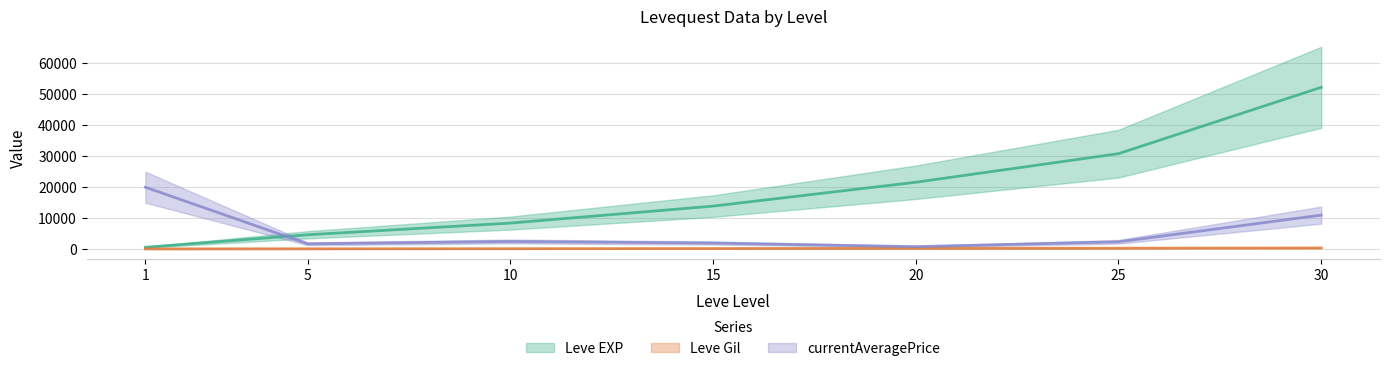

True or false: currentAveragePrice and Leve Gil cross at least once.

False